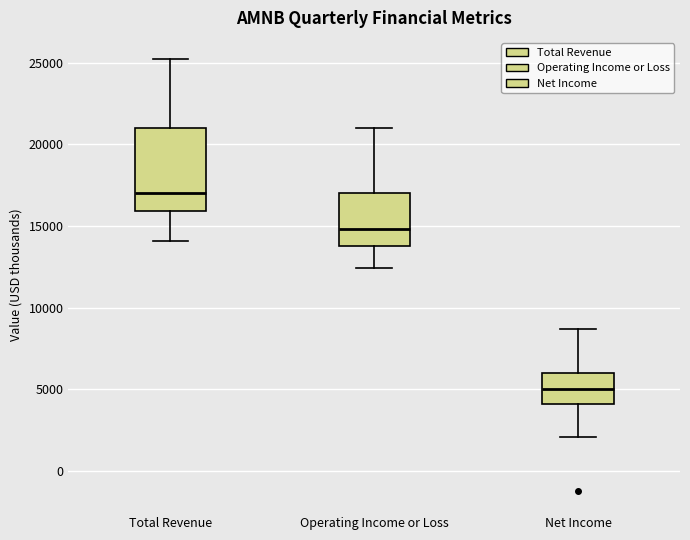

Which box's median line is the lowest?

Net Income